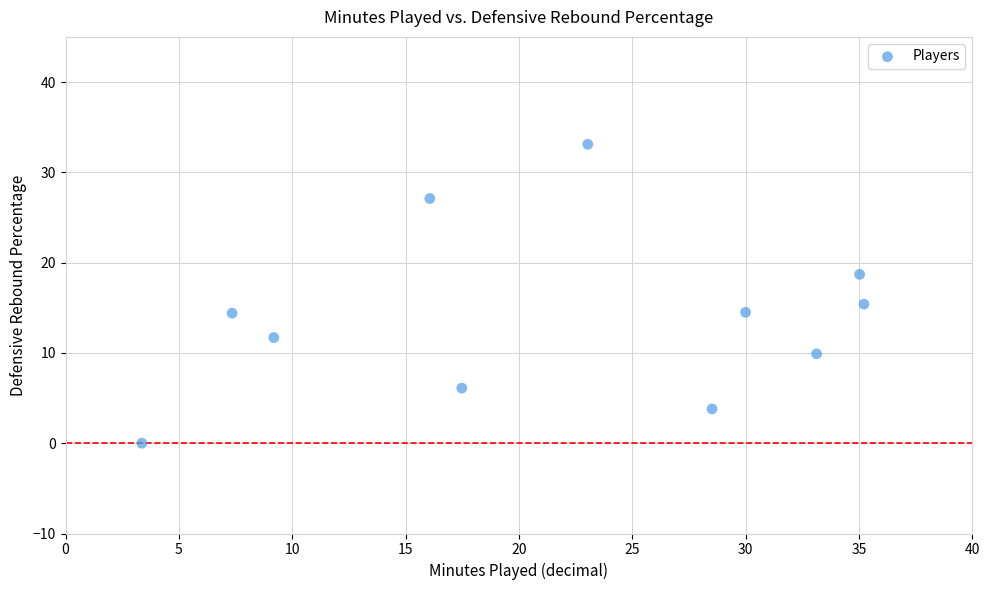

What is the average X value?

21.7